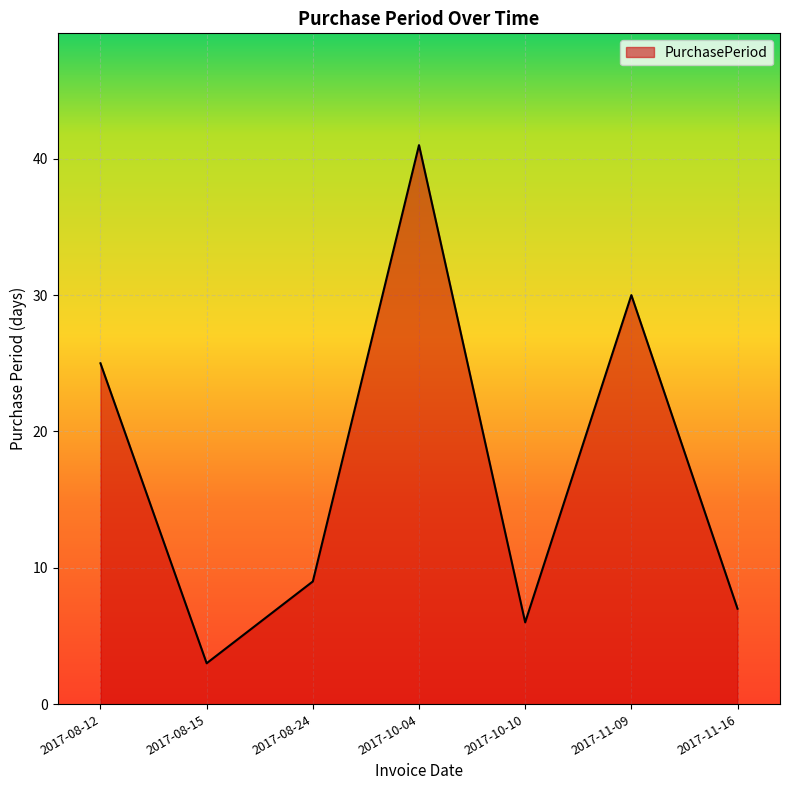

Rank the categories by value from highest to lowest.

2017-10-04, 2017-11-09, 2017-08-12, 2017-08-24, 2017-11-16, 2017-10-10, 2017-08-15